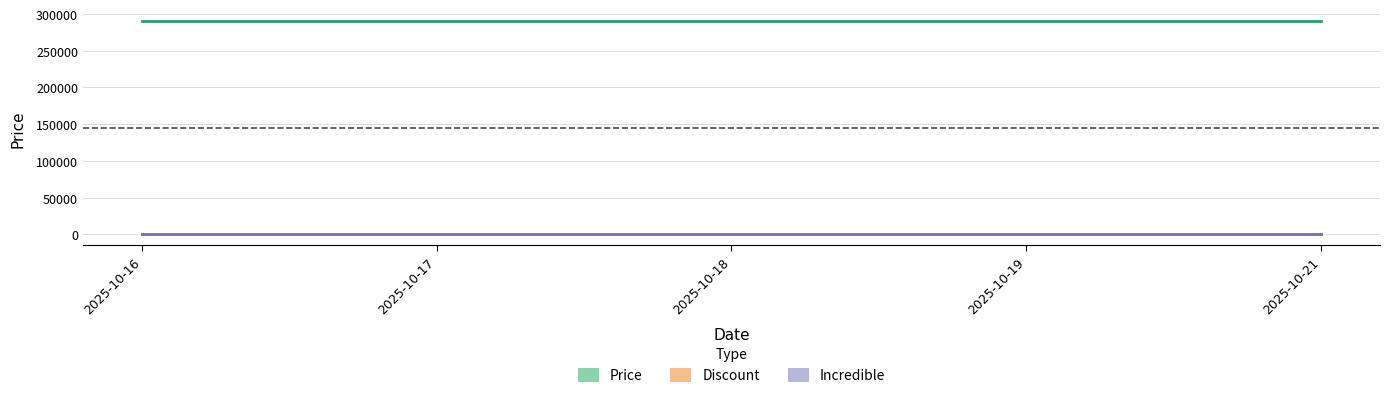

At which category is the sum across all series the highest?

2025-10-16